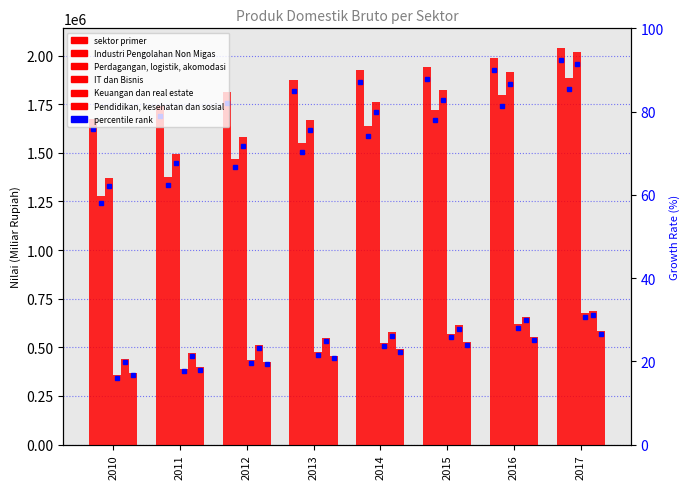

Which series has the largest total across all categories?

sektor primer